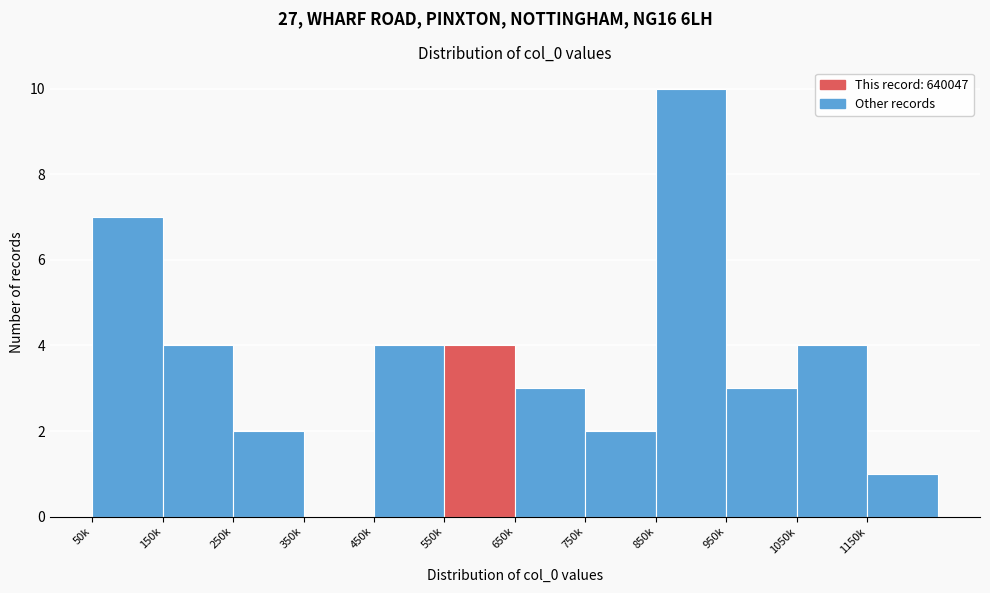

Reading left to right, transcribe all the data shown in this chart.

50k=7	150k=4	250k=2	350k=0	450k=4	550k=4	650k=3	750k=2	850k=10	950k=3	1050k=4	1150k=1